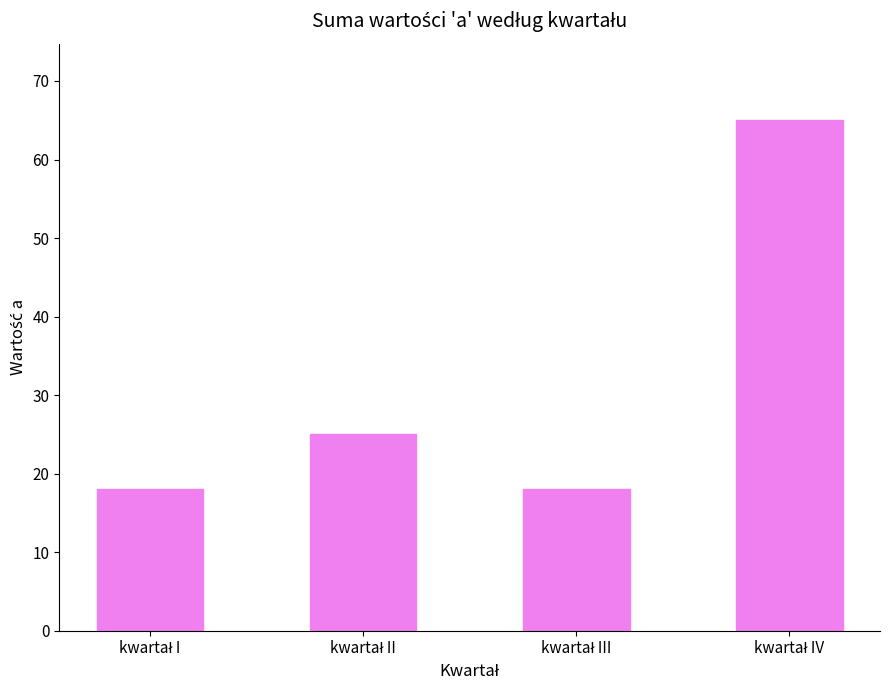

What is the minimum value shown in the chart?

18.0